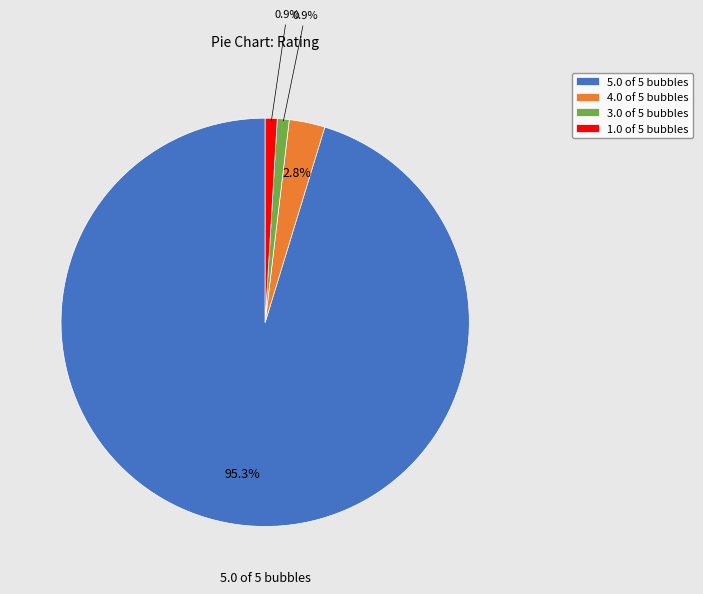

True or false: 3.0 of 5 bubbles accounts for 11% of the total.

False